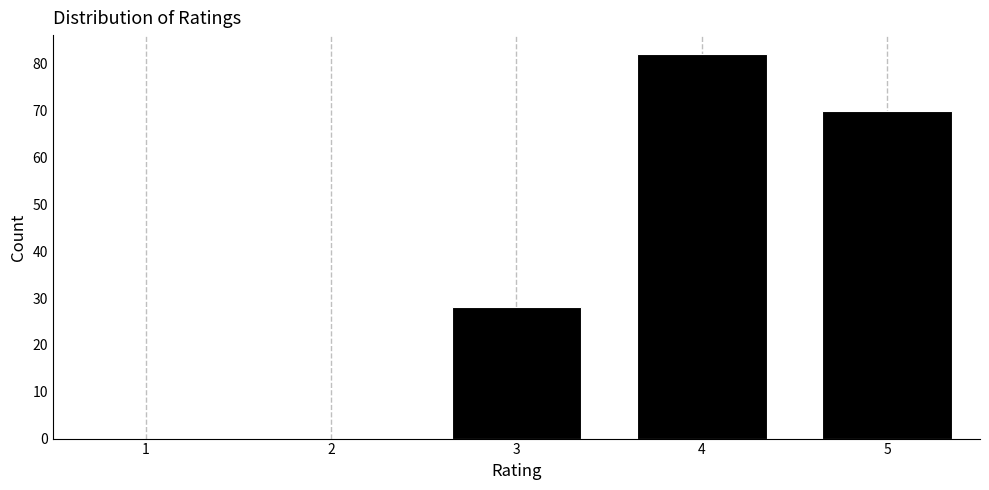

Reading right to left, extract all data points from this chart.

5=70	4=82	3=28	2=0	1=0